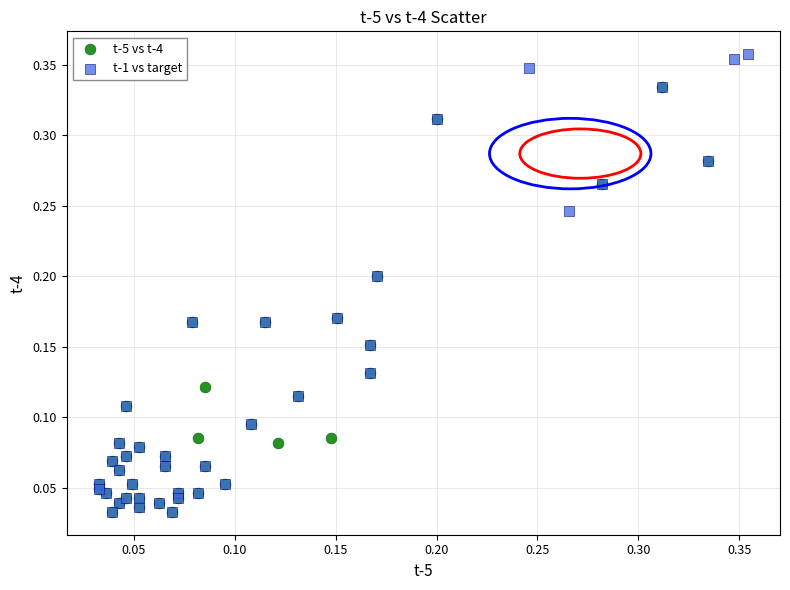

Which series reaches the maximum Y coordinate?

t-1 vs target